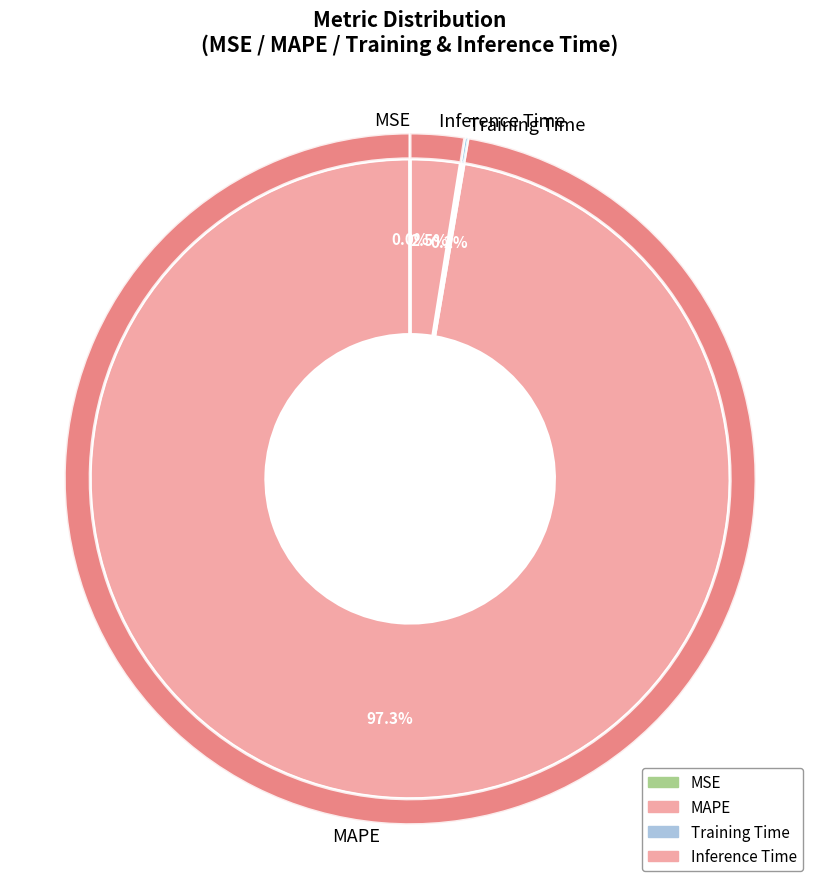

Count the number of slices in the pie.

4